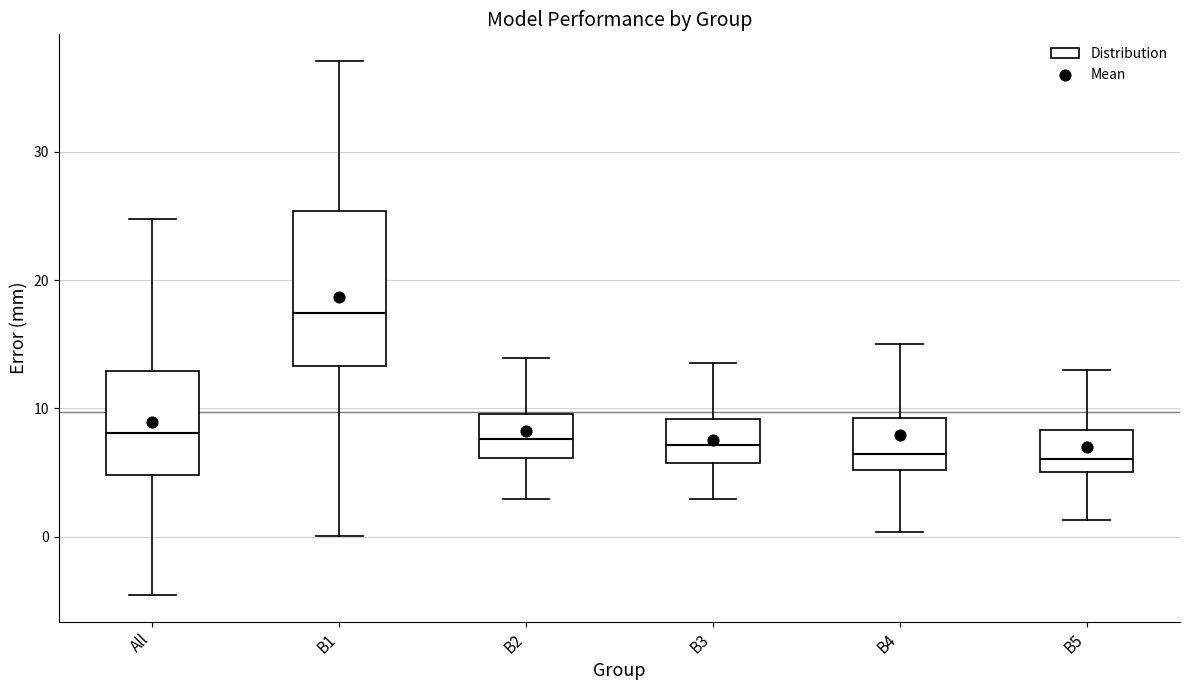

Reading left to right, read every box against the y-axis: the position of its median line, the range the box covers, and the ends of its whiskers. The values are not printed on the chart, so give them approximately, as read against the axis.

All: median 8, box 5 to 13, whiskers -5 to 25
B1: median 17, box 13 to 25, whiskers 0 to 37
B2: median 8, box 6 to 10, whiskers 3 to 14
B3: median 7, box 6 to 9, whiskers 3 to 14
B4: median 6, box 5 to 9, whiskers 0 to 15
B5: median 6, box 5 to 8, whiskers 1 to 13